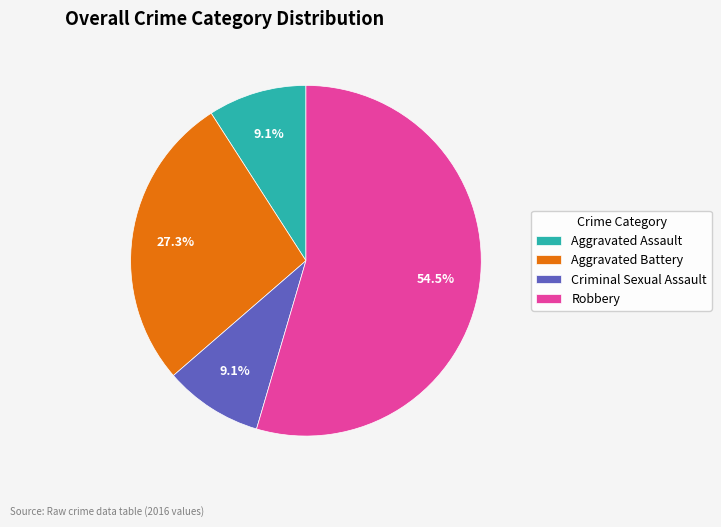

To the nearest percent, what is the difference between the largest and smallest slice percentages?

45%